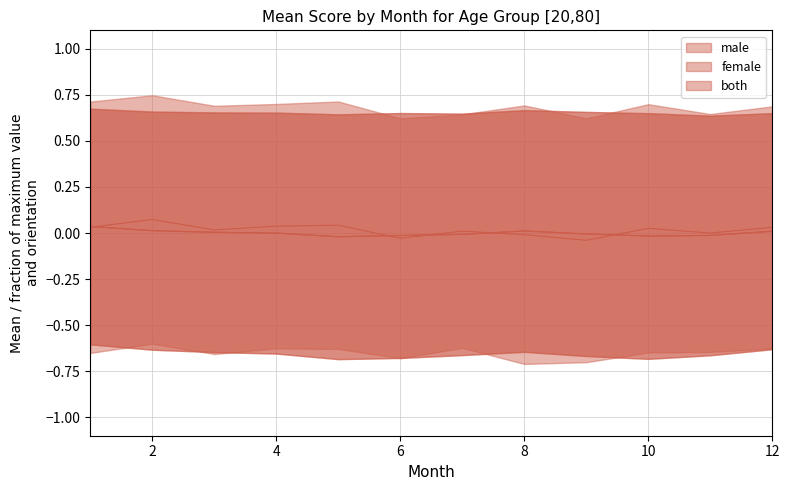

Reading right to left, list all the values displayed in this chart.

male: 12=0.0	11=0.0	10=0.0	9=-0.0	8=-0.0	7=0.0	6=-0.0	5=0.0	4=0.0	3=0.0	2=0.1	1=0.0
female: 12=0.0	11=-0.0	10=-0.0	9=-0.0	8=0.0	7=-0.0	6=-0.0	5=-0.0	4=-0.0	3=0.0	2=0.0	1=0.0
both: 12=0.0	11=-0.0	10=-0.0	9=-0.0	8=0.0	7=-0.0	6=-0.0	5=-0.0	4=-0.0	3=0.0	2=0.0	1=0.0